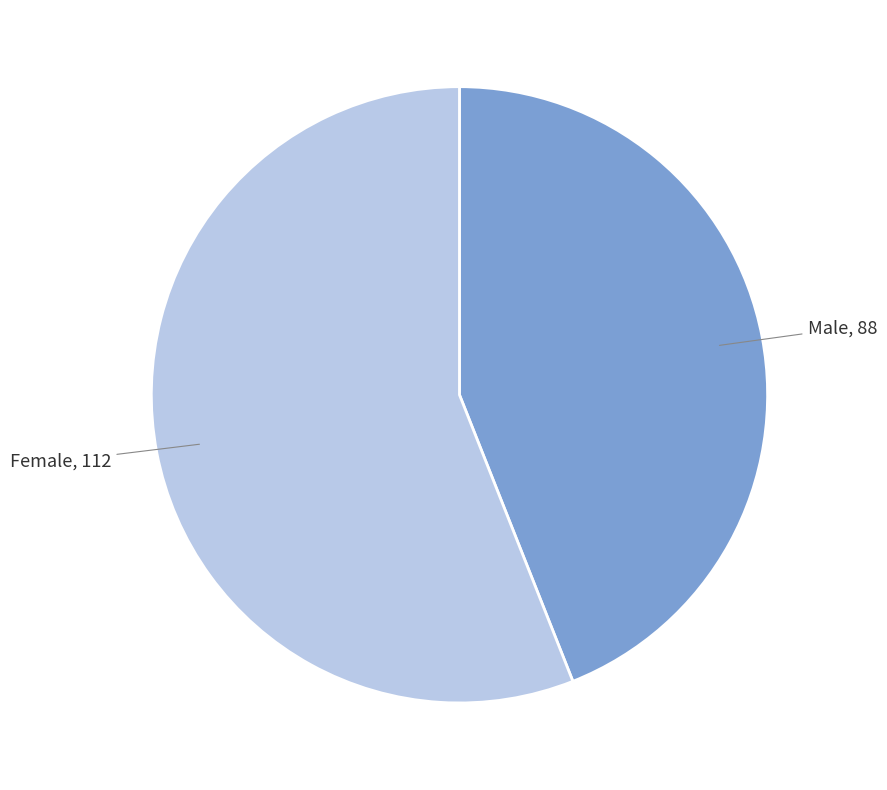

Is there any slice that represents more than half of the pie?

Yes